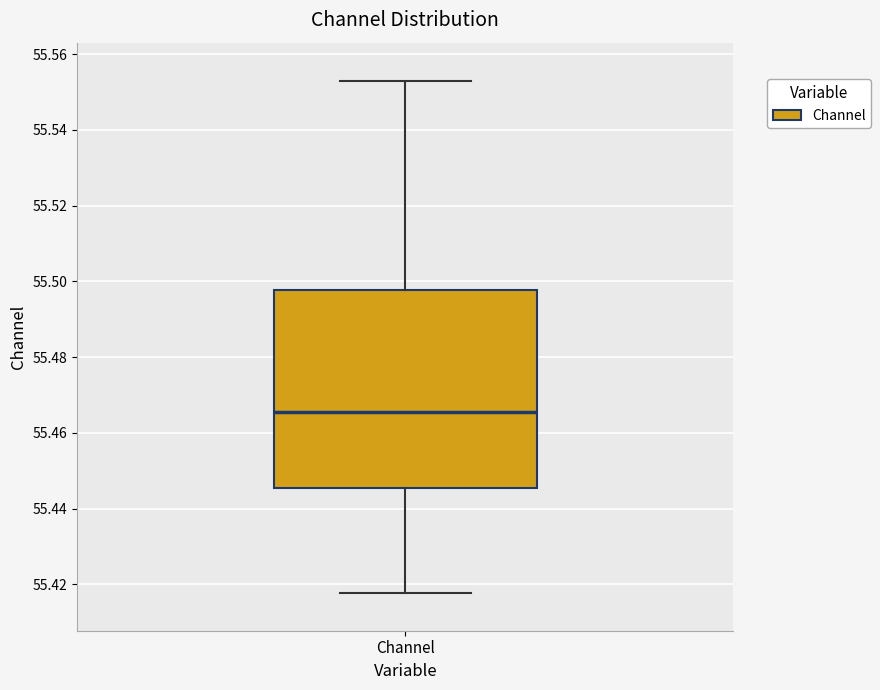

Transcribe this box plot: give where the median line is, the range the box spans, and where the two whiskers end, as read against the y-axis. The values are not printed on the chart, so give them approximately, as read against the axis.

median 55.466, box 55.446 to 55.498, whiskers 55.418 to 55.554